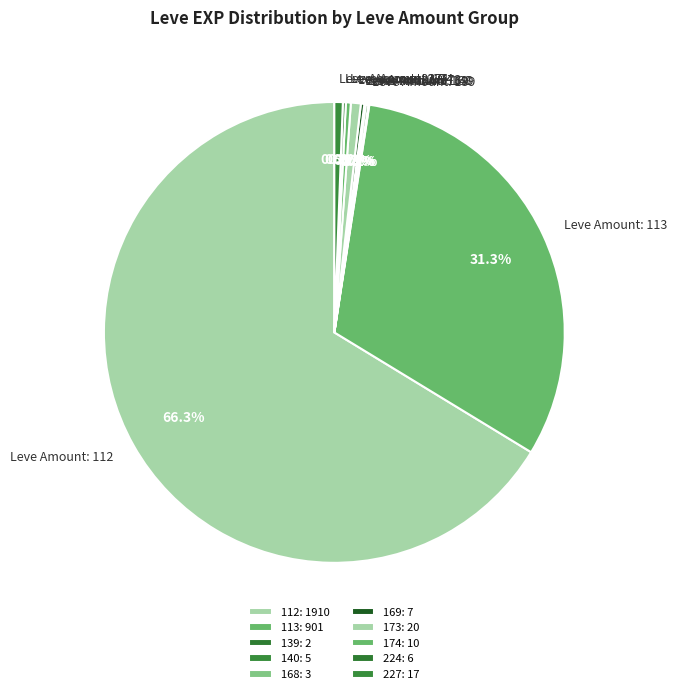

Is Leve Amount: 112 the majority of the pie?

Yes